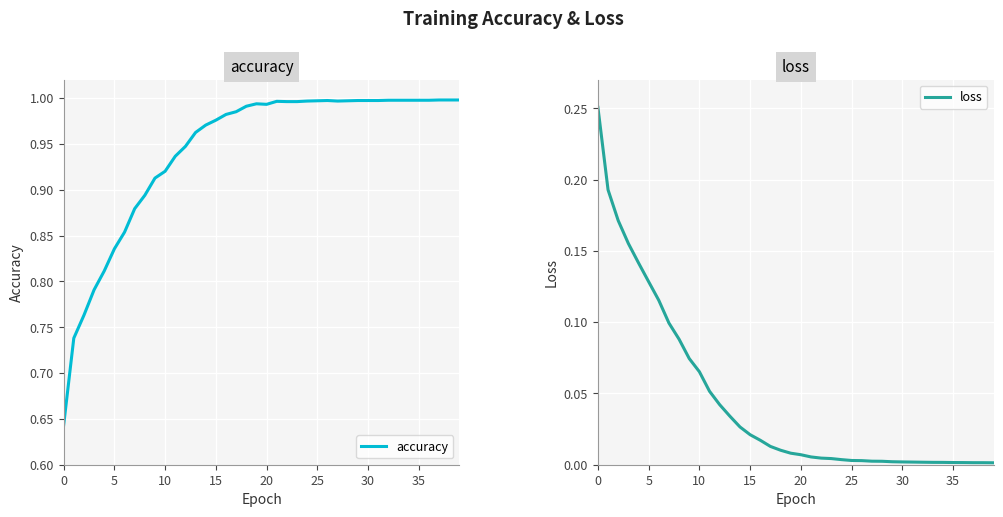

True or false: accuracy and loss cross at least once.

False